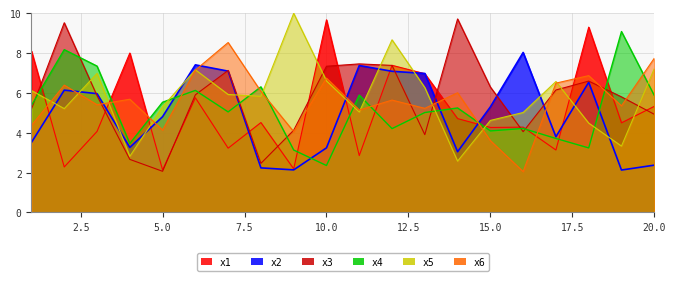

Which label corresponds to the smallest value in the chart?

16